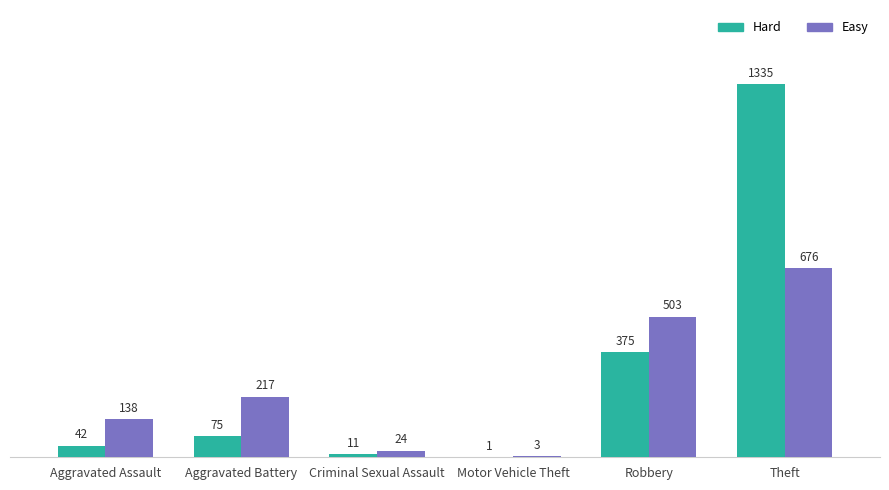

What are all the series names shown in the legend?

Hard, Easy